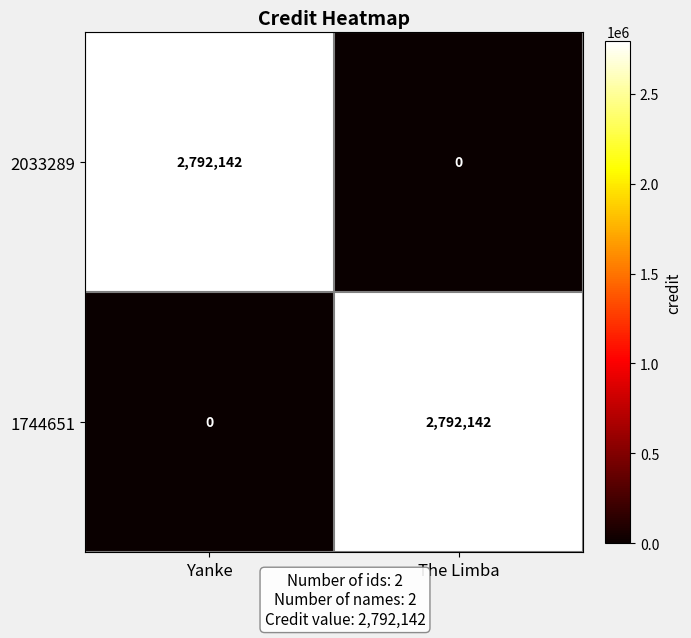

Is it true that 1744651 equals 0 at Yanke?

True